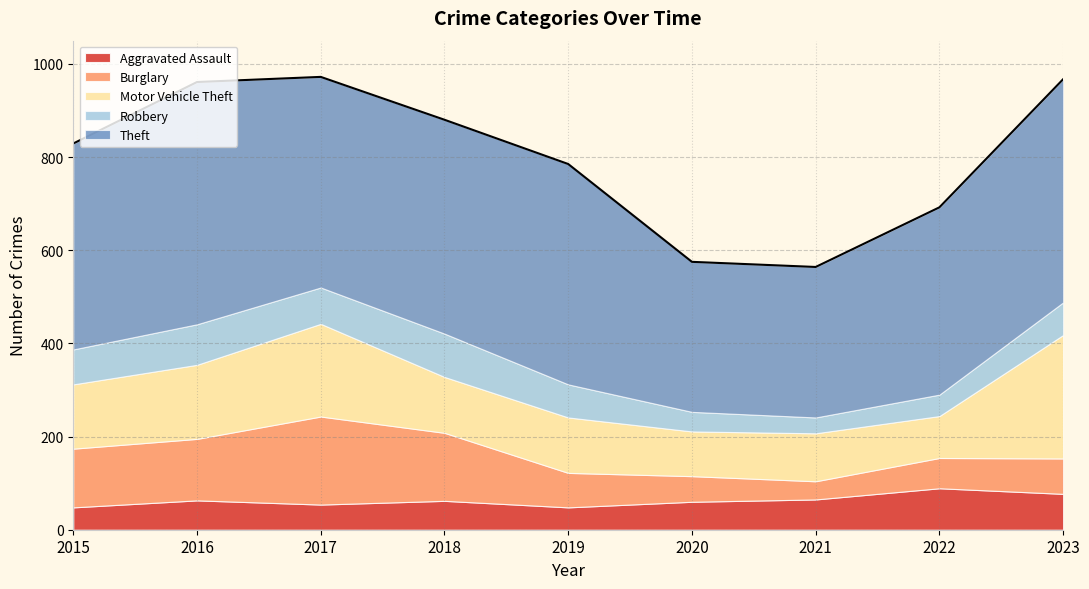

Reading left to right, what are all the values shown in this chart?

Aggravated Assault: 2015=48	2016=63	2017=54	2018=62	2019=48	2020=60	2021=65	2022=89	2023=77
Burglary: 2015=126	2016=132	2017=189	2018=146	2019=74	2020=55	2021=39	2022=65	2023=76
Motor Vehicle Theft: 2015=138	2016=159	2017=199	2018=120	2019=119	2020=96	2021=103	2022=90	2023=265
Robbery: 2015=75	2016=87	2017=78	2018=93	2019=71	2020=42	2021=34	2022=46	2023=70
Theft: 2015=442	2016=520	2017=452	2018=459	2019=473	2020=322	2021=323	2022=402	2023=479